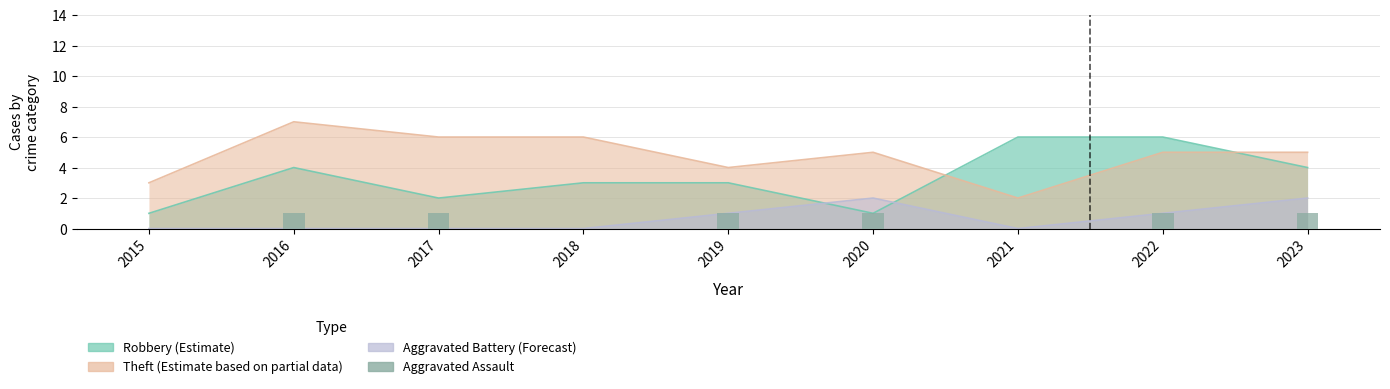

The chart shows a value of 1 at 2020. True or false?

True